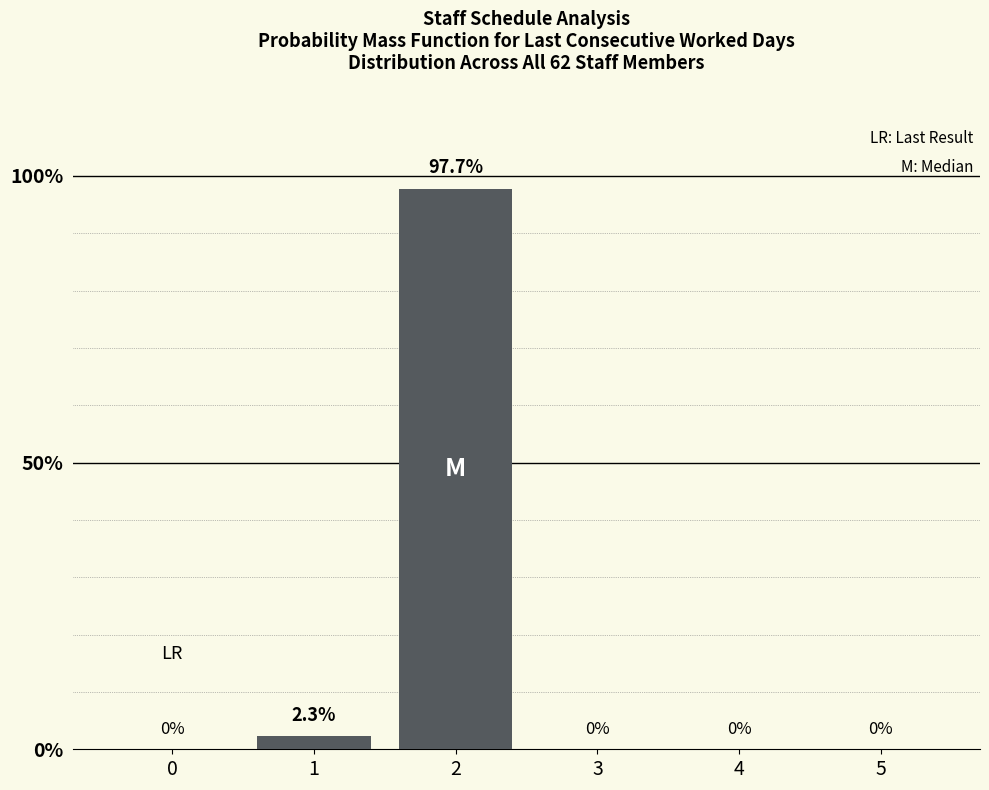

What is the average value?

16.7